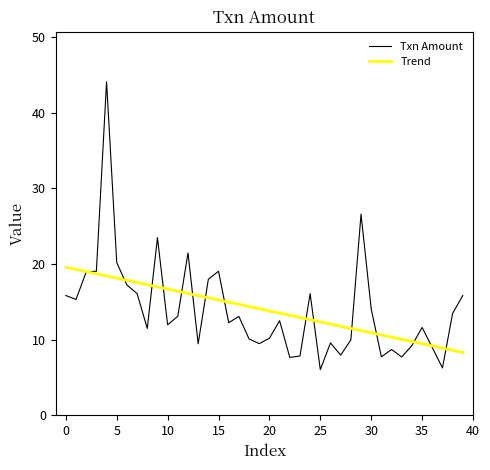

Does the chart display data point markers on the line(s)?

No